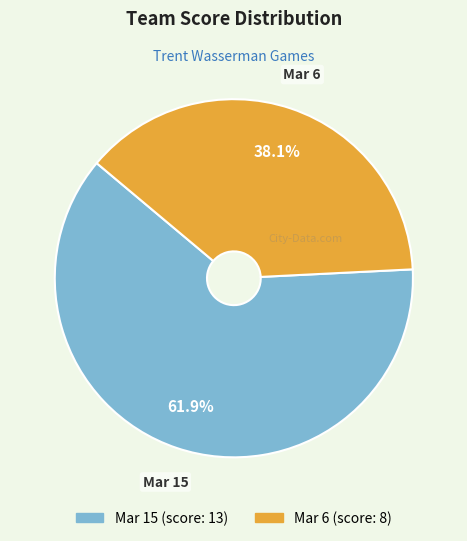

What is the ratio of the value at Mar 6 to the value at Mar 15?

0.6